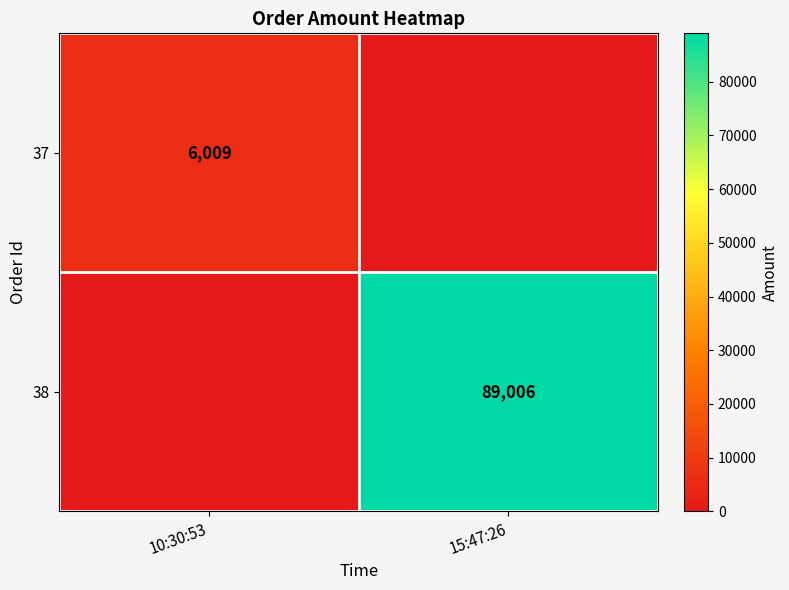

True or false: 37 has a value of 10278 at 10:30:53.

False